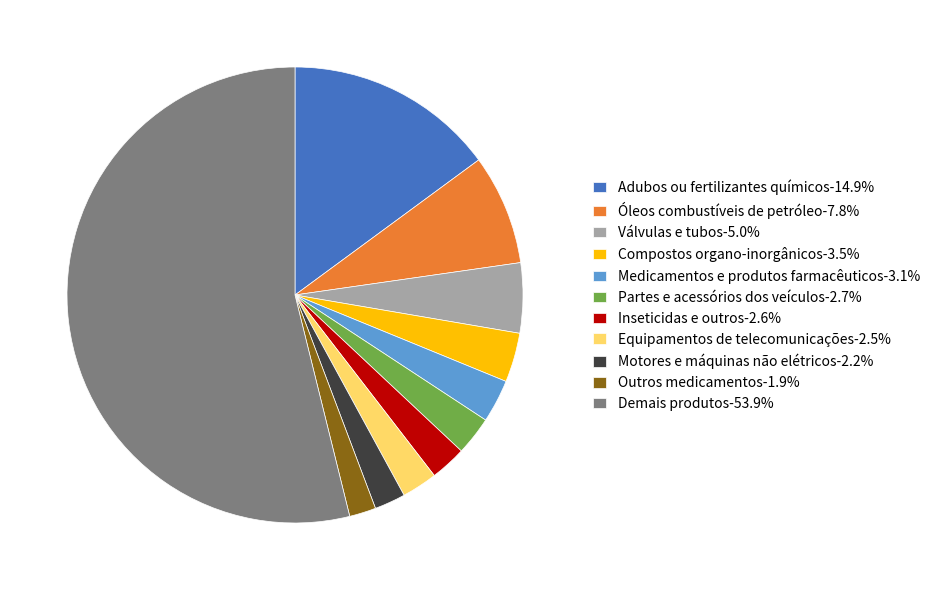

Approximately how many times larger is the value at Demais produtos-53.9% compared to Válvulas e tubos-5.0%?

10.9